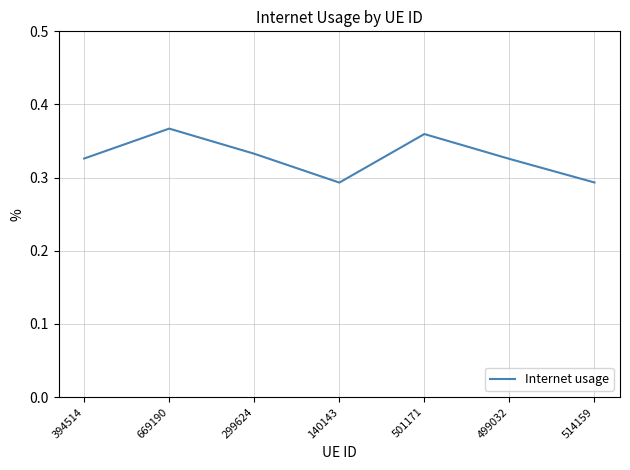

What is the sum of all values?

2.3